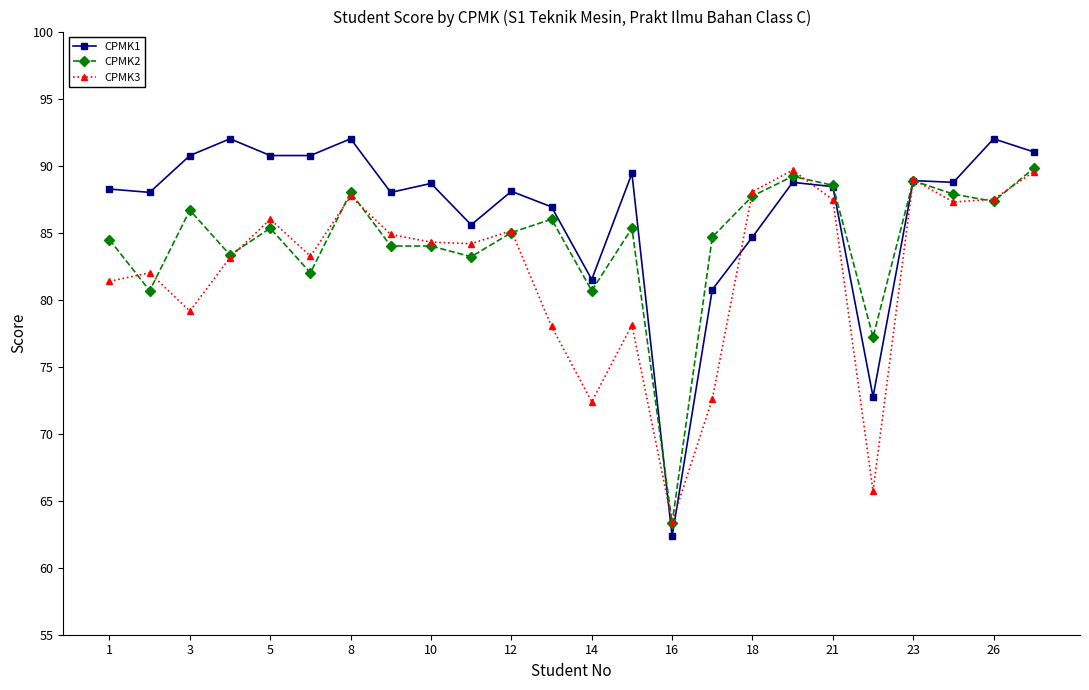

Which series has the largest total across all categories?

CPMK1